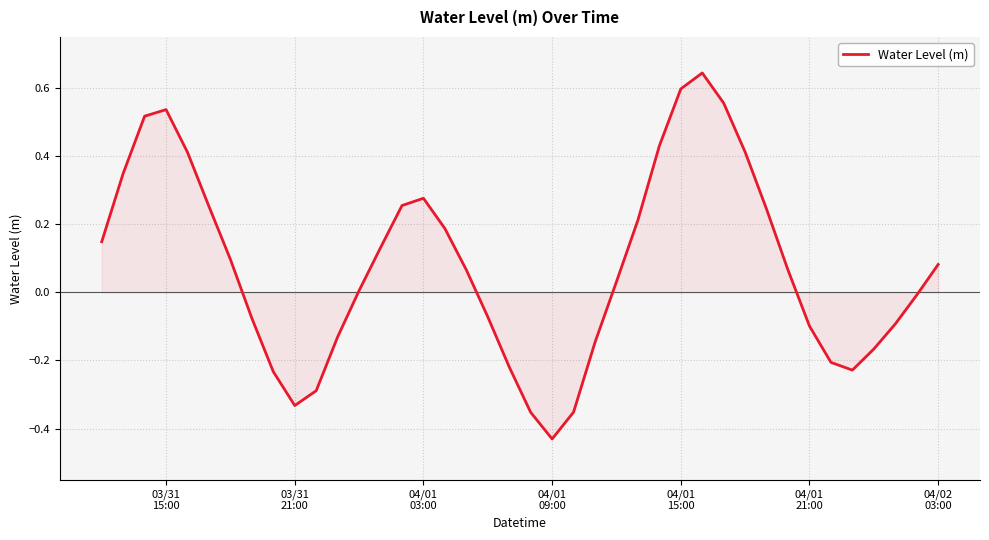

Reading left to right, extract all data points from this chart.

0.1	0.3	0.5	0.5	0.4	0.3	0.1	-0.1	-0.2	-0.3	-0.3	-0.1	0.0	0.1	0.3	0.3	0.2	0.1	-0.1	-0.2	-0.4	-0.4	-0.4	-0.1	0.0	0.2	0.4	0.6	0.6	0.6	0.4	0.2	0.1	-0.1	-0.2	-0.2	-0.2	-0.1	-0.0	0.1